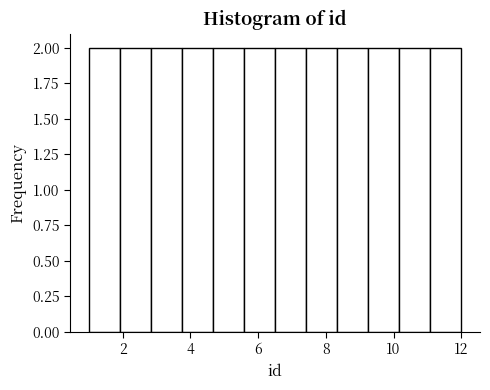

Reading left to right, transcribe this chart: for each bar, give the range it covers on the x-axis and its height. Neither the bar edges nor the heights are printed on the chart, so give them approximately, as read against the axes.

1.0 to 2.0: 2
2.0 to 2.8: 2
2.8 to 3.8: 2
3.8 to 4.6: 2
4.6 to 5.6: 2
5.6 to 6.6: 2
6.6 to 7.4: 2
7.4 to 8.4: 2
8.4 to 9.2: 2
9.2 to 10.2: 2
10.2 to 11.0: 2
11.0 to 12.0: 2